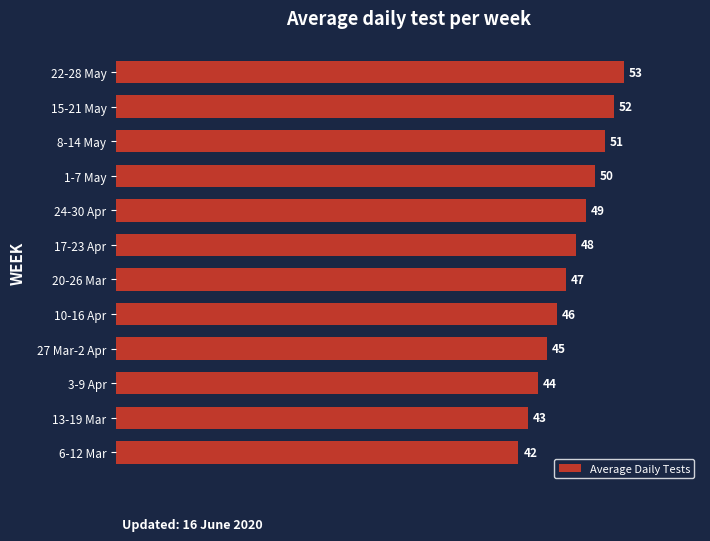

What is the maximum value shown in the chart?

53